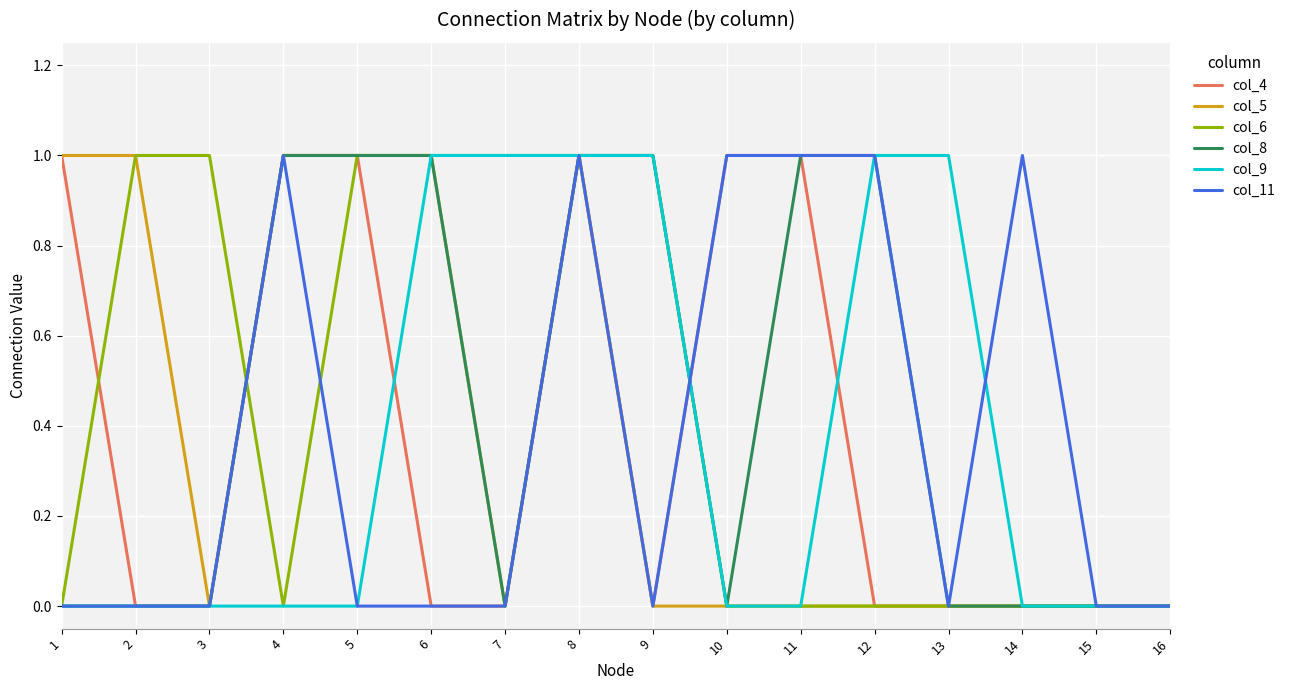

Is it true that col_8 equals 1 at 12?

True